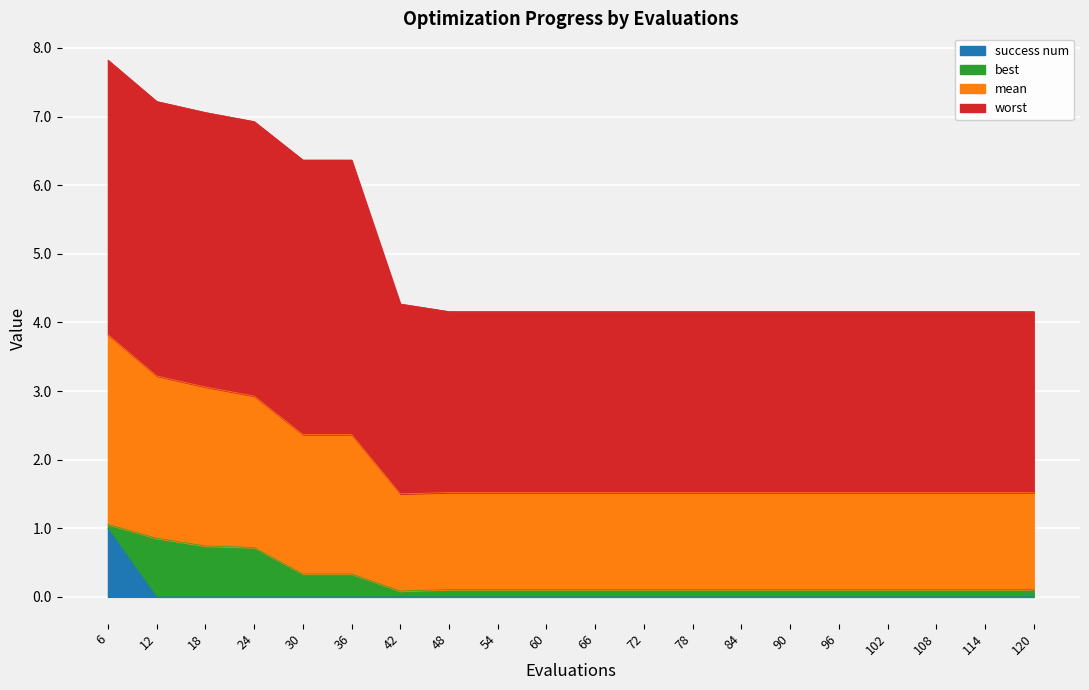

The value of success num at 96 is 0.0. True or false?

True